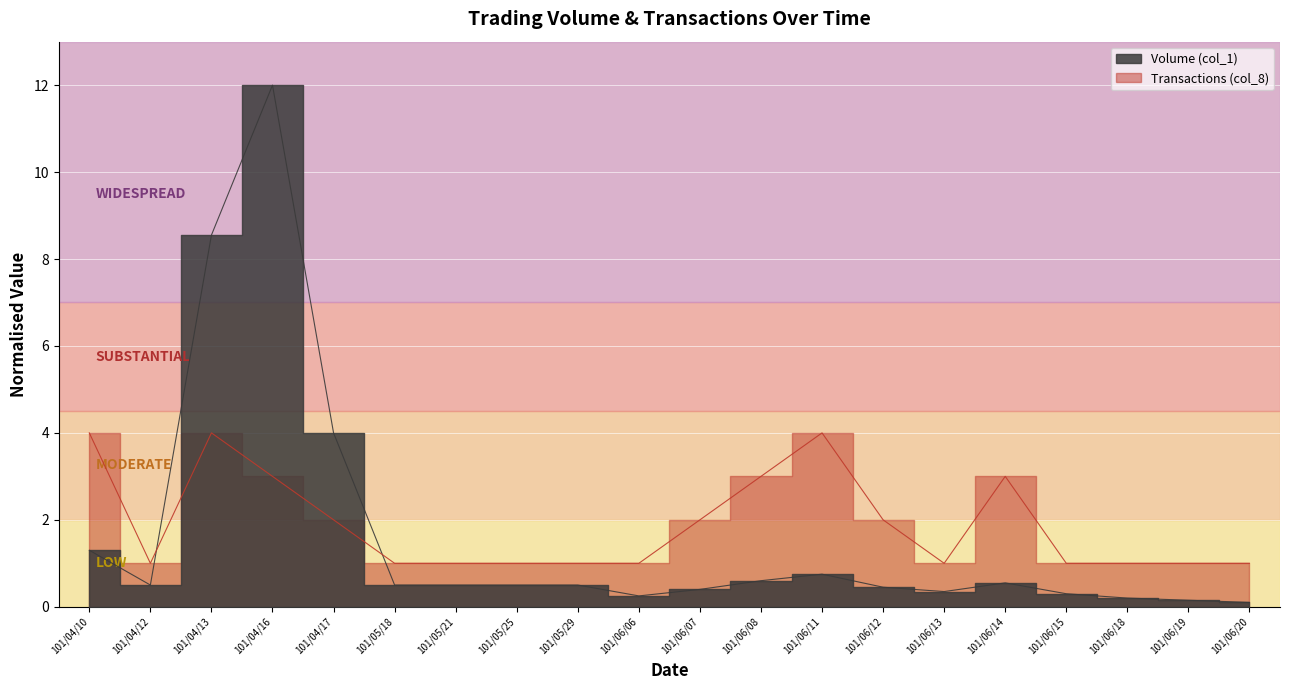

Rank the series by their average value, from lowest to highest.

Volume (col_1), Transactions (col_8)